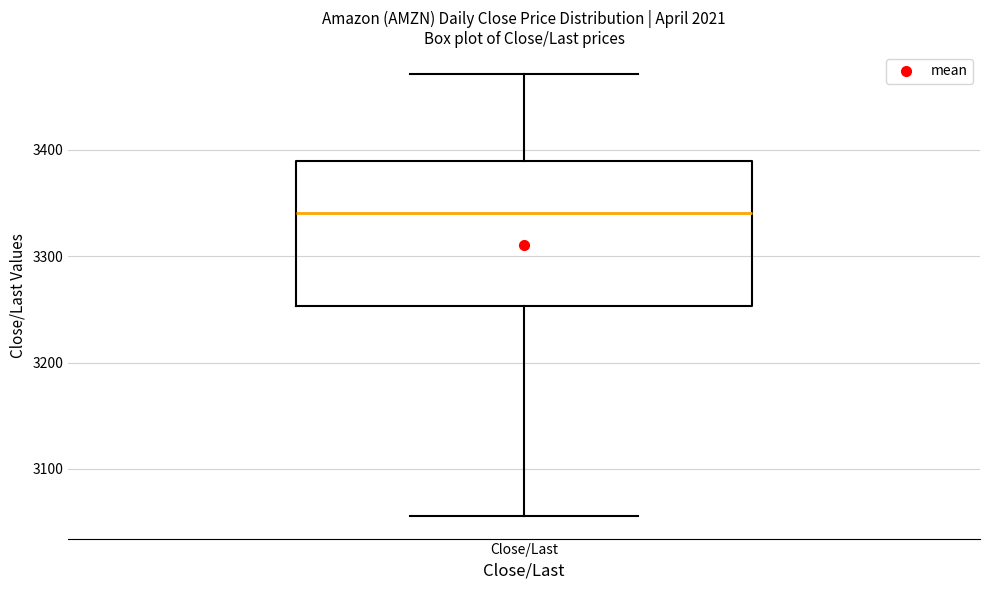

Transcribe this box plot: give where the median line is, the range the box spans, and where the two whiskers end, as read against the y-axis. The values are not printed on the chart, so give them approximately, as read against the axis.

median 3340, box 3250 to 3390, whiskers 3060 to 3470